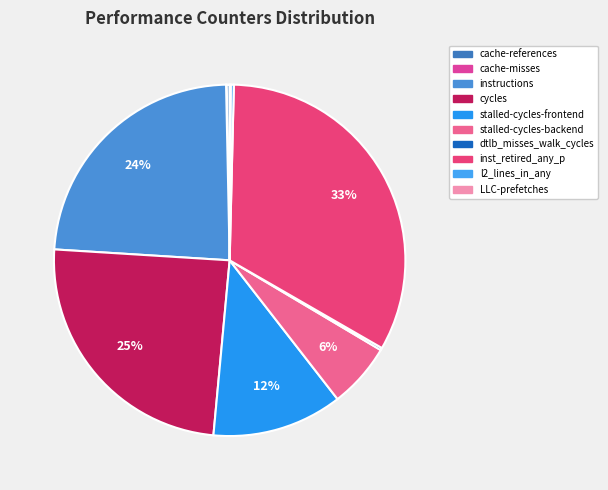

Which category has the biggest portion of the pie?

inst_retired_any_p